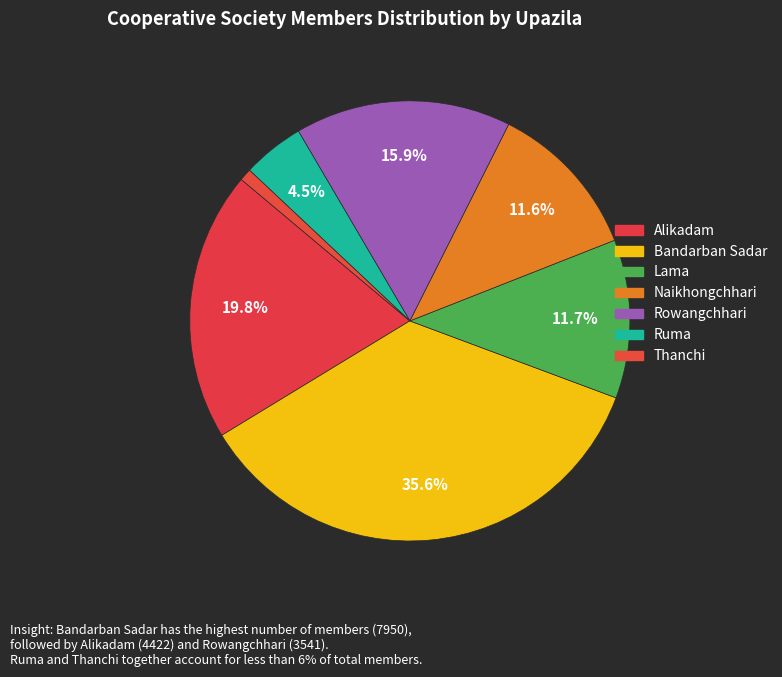

Does Thanchi account for over 50% of the chart?

No